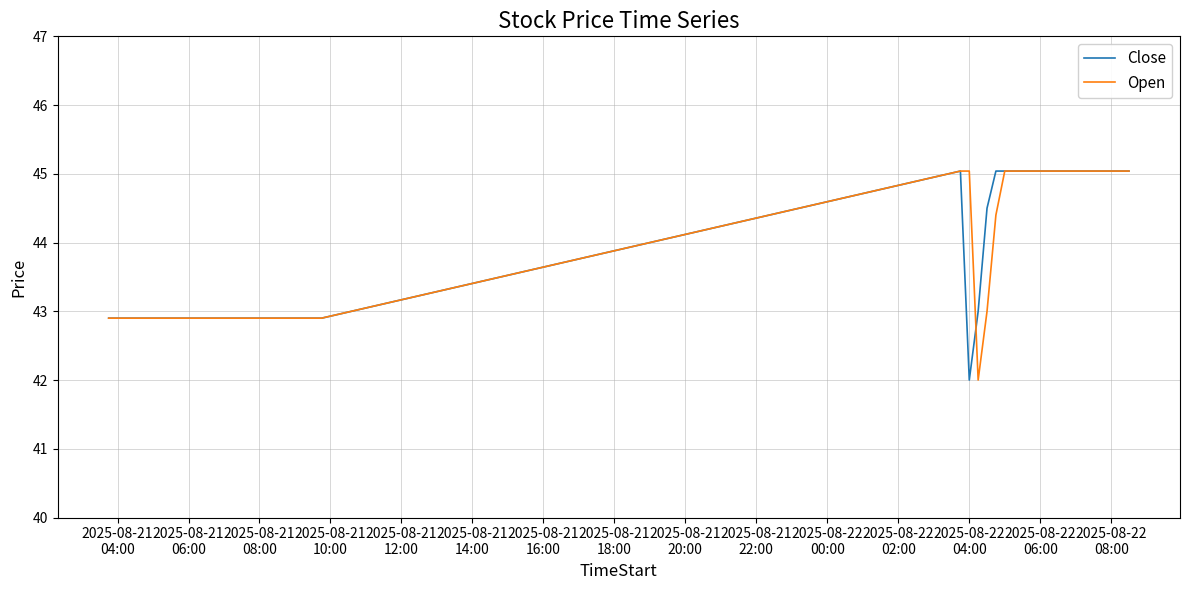

Reading left to right, list all the values displayed in this chart.

Close: 42.9	42.9	42.9	42.9	42.9	42.9	42.9	42.9	42.9	42.9	42.9	42.9	42.9	42.9	42.9	42.9	42.9	42.9	42.9	42.9	45.0	42.0	43.0	44.5	45.0	45.0	45.0	45.0	45.0	45.0	45.0	45.0	45.0	45.0	45.0	45.0	45.0	45.0	45.0	45.0
Open: 42.9	42.9	42.9	42.9	42.9	42.9	42.9	42.9	42.9	42.9	42.9	42.9	42.9	42.9	42.9	42.9	42.9	42.9	42.9	42.9	45.0	45.0	42.0	43.0	44.4	45.0	45.0	45.0	45.0	45.0	45.0	45.0	45.0	45.0	45.0	45.0	45.0	45.0	45.0	45.0